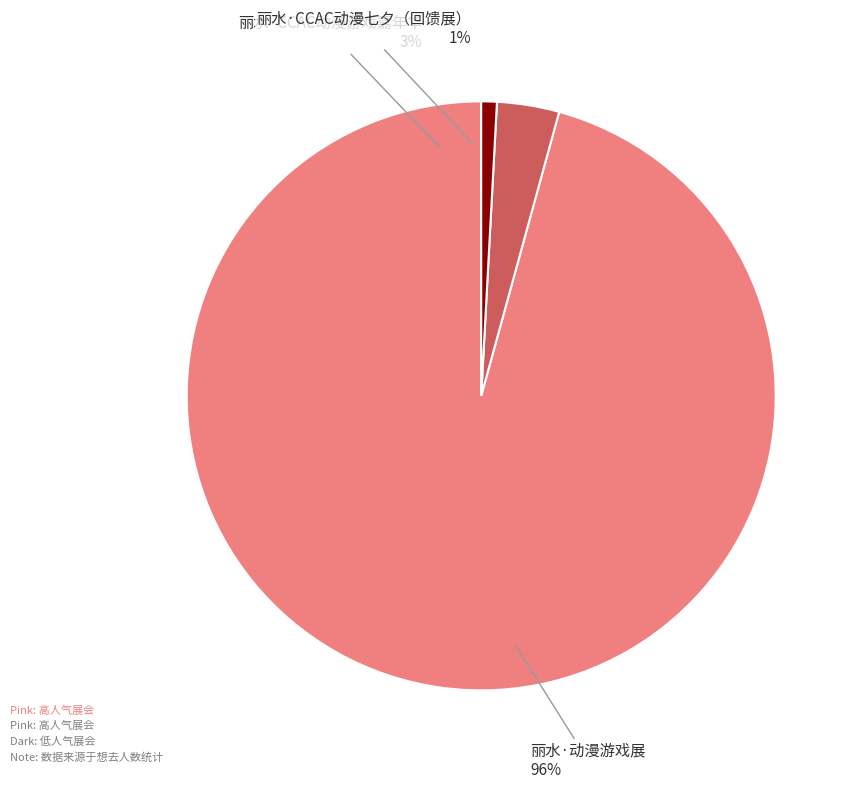

How many slices are in this pie chart?

3